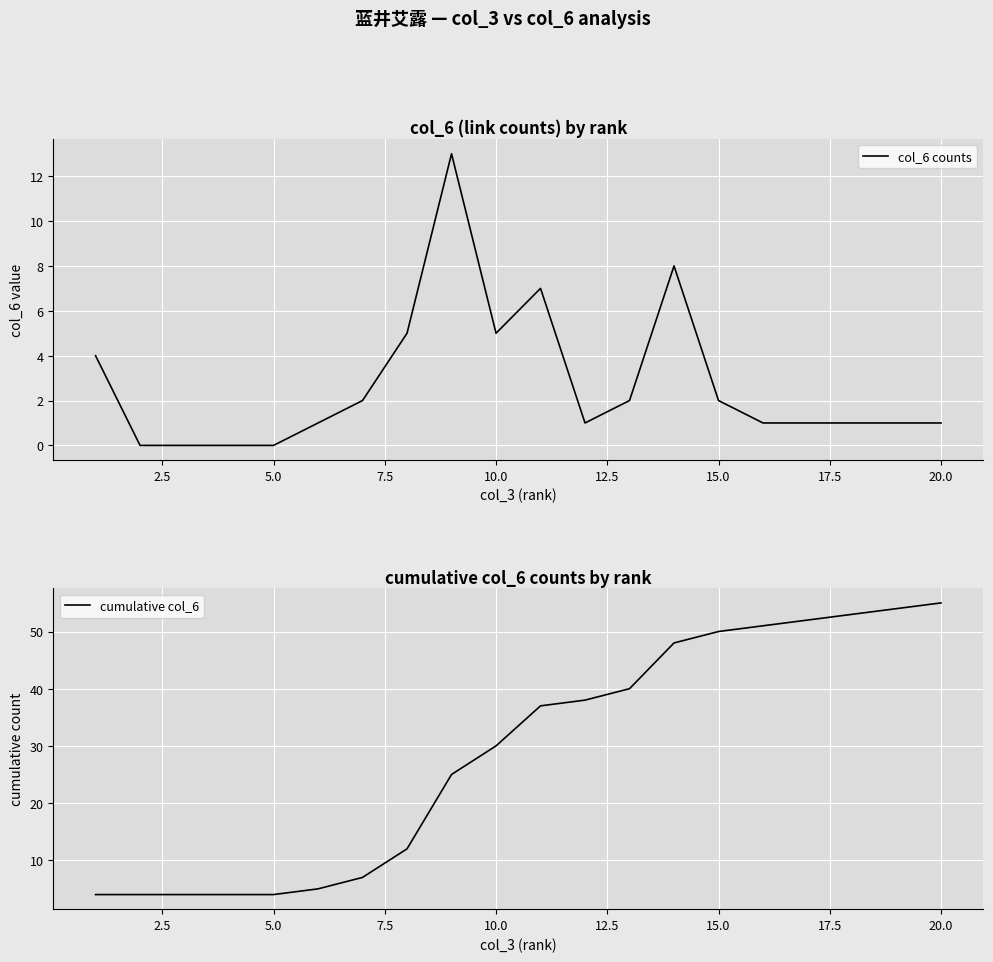

The col_6 counts series shows 1 at 15.0. True or false?

False